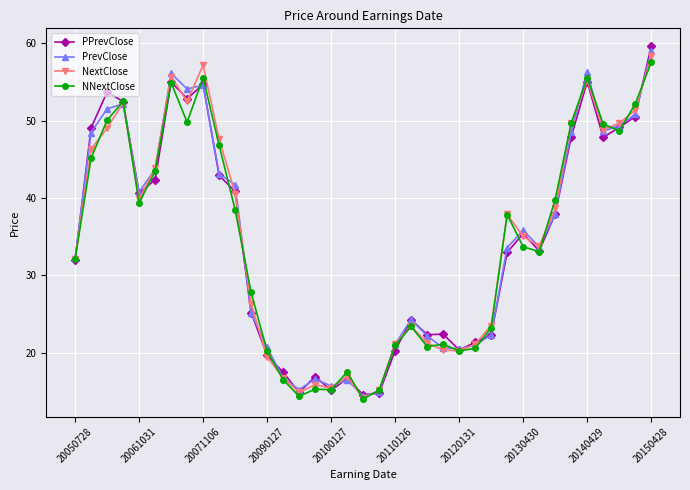

What are all the series names shown in the legend?

PPrevClose, PrevClose, NextClose, NNextClose